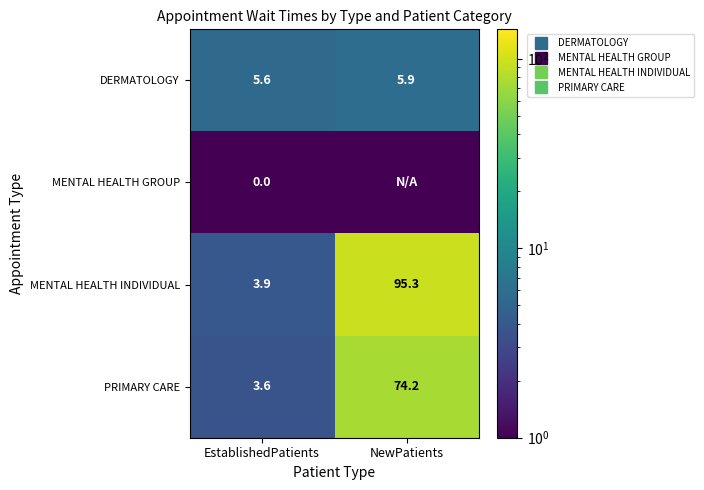

At which label is MENTAL HEALTH INDIVIDUAL closest to 49?

EstablishedPatients